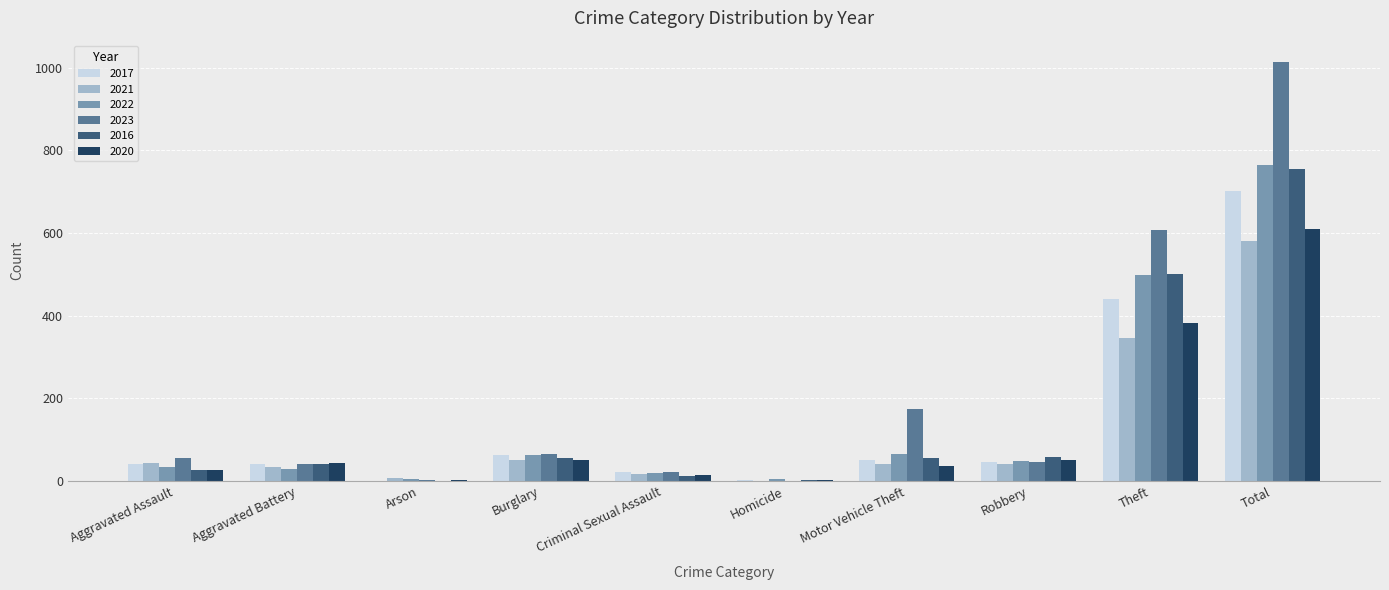

Which label corresponds to the largest value in the chart?

Total